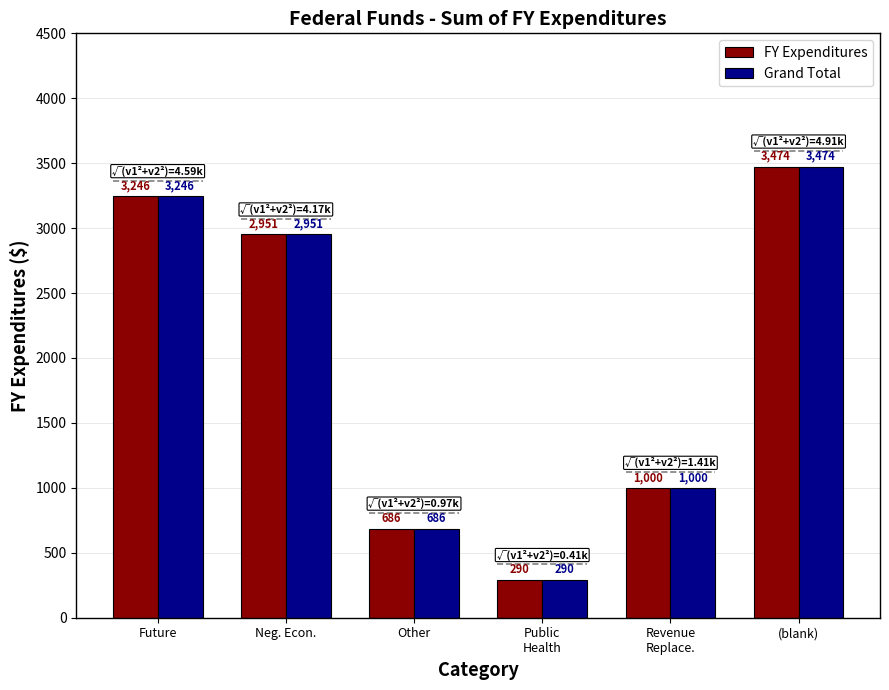

True or false: Grand Total has a value of 290 at Public
Health.

True